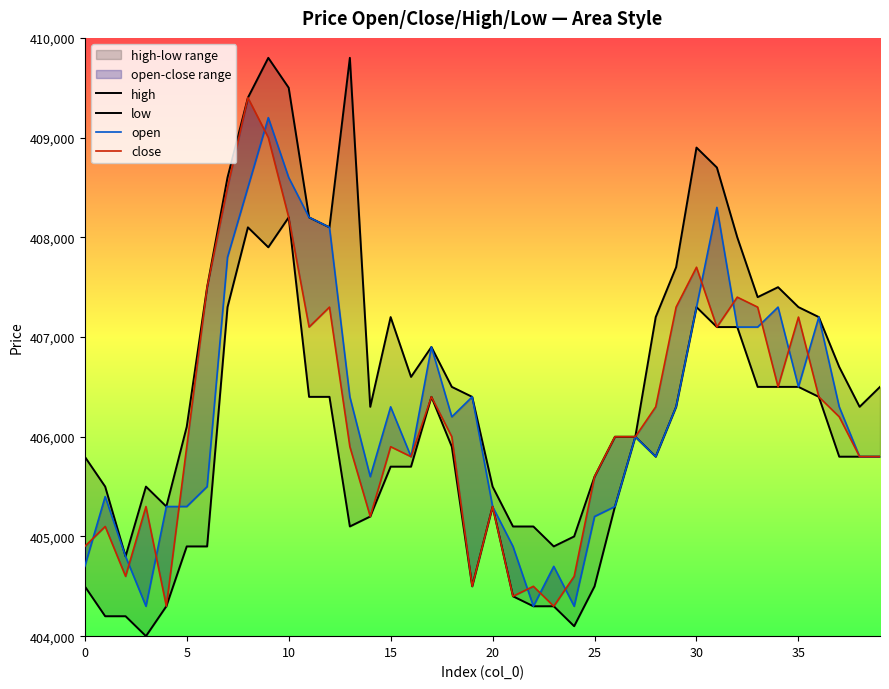

Reading left to right, list all the values displayed in this chart.

high: 405800	405500	404800	405500	405300	406100	407500	408600	409400	409800	409500	408200	408100	409800	406300	407200	406600	406900	406500	406400	405500	405100	405100	404900	405000	405600	406000	406000	407200	407700	408900	408700	408000	407400	407500	407300	407200	406700	406300	406500
low: 404500	404200	404200	404000	404300	404900	404900	407300	408100	407900	408200	406400	406400	405100	405200	405700	405700	406400	405900	404500	405300	404400	404300	404300	404100	404500	405300	406000	405800	406300	407300	407100	407100	406500	406500	406500	406400	405800	405800	405800
open: 404700	405400	404800	404300	405300	405300	405500	407800	408500	409200	408600	408200	408100	406400	405600	406300	405800	406900	406200	406400	405300	404900	404300	404700	404300	405200	405300	406000	405800	406300	407300	408300	407100	407100	407300	406500	407200	406300	405800	405800
close: 404900	405100	404600	405300	404300	405900	407500	408500	409400	409000	408200	407100	407300	405900	405200	405900	405800	406400	406000	404500	405300	404400	404500	404300	404600	405600	406000	406000	406300	407300	407700	407100	407400	407300	406500	407200	406400	406200	405800	405800